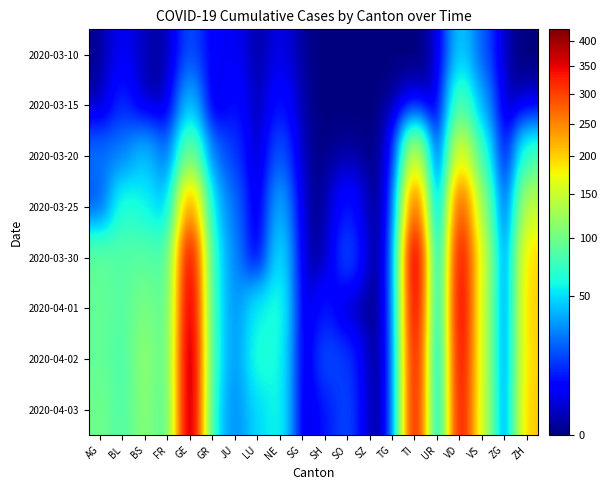

What is the maximum value shown in the chart?

424